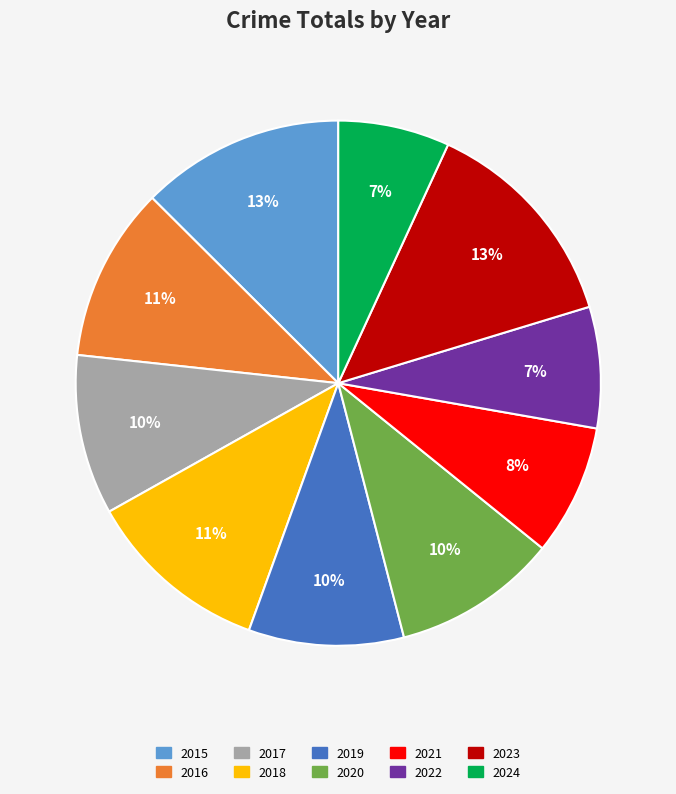

How many slices are in this pie chart?

10